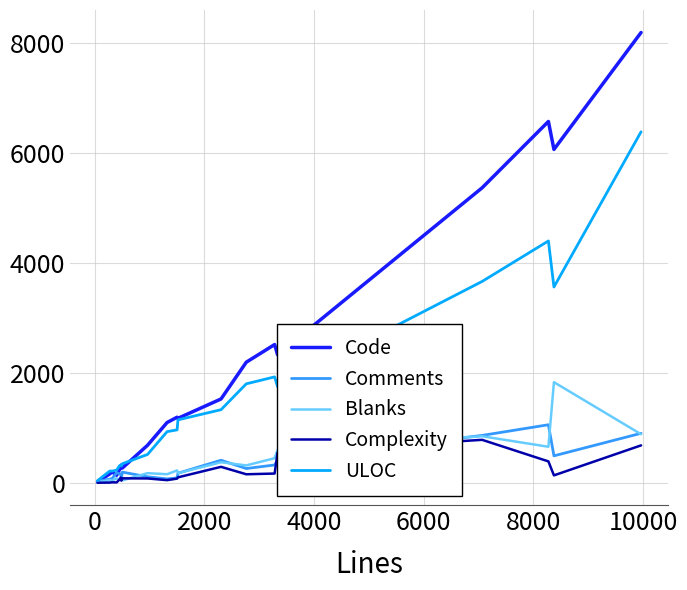

Which series has the largest total across all categories?

Code